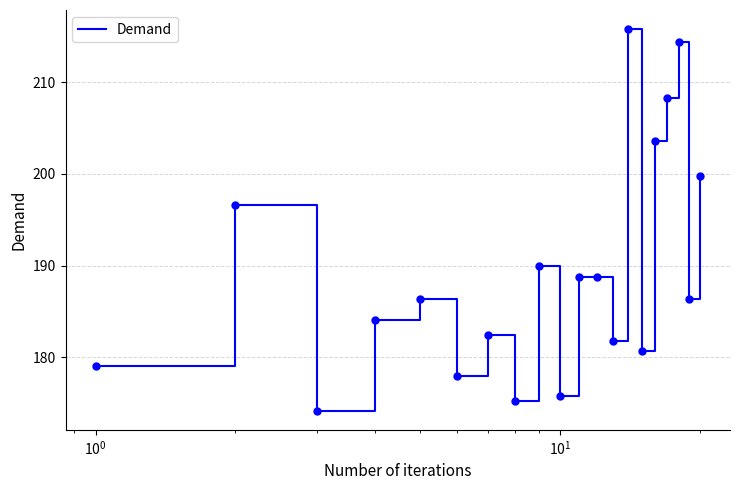

What is the minimum value shown in the chart?

174.2